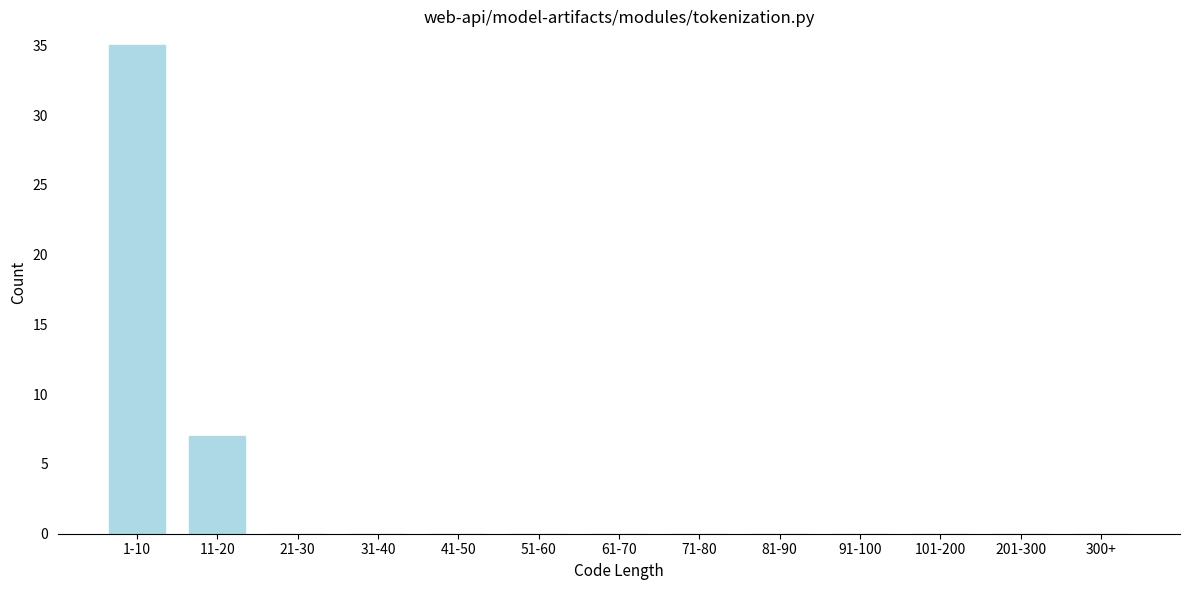

Reading left to right, what are all the values shown in this chart?

1-10=35	11-20=7	21-30=0	31-40=0	41-50=0	51-60=0	61-70=0	71-80=0	81-90=0	91-100=0	101-200=0	201-300=0	300+=0